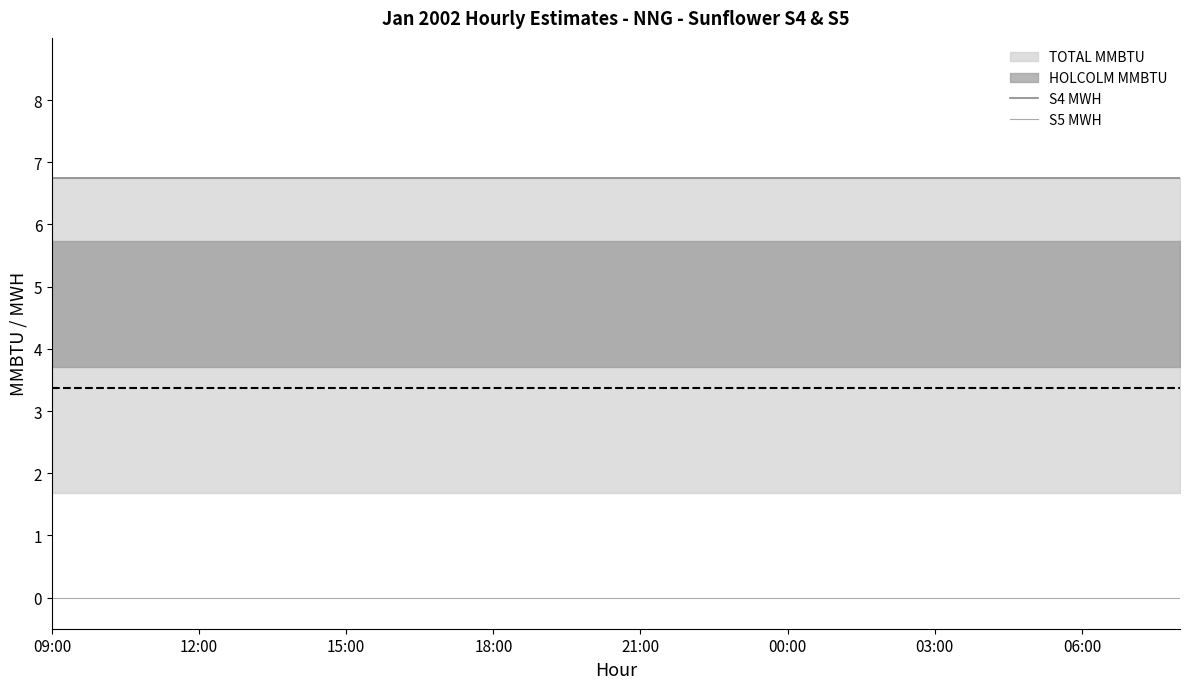

Where is S5 MWH nearest to the value 0?

09:00